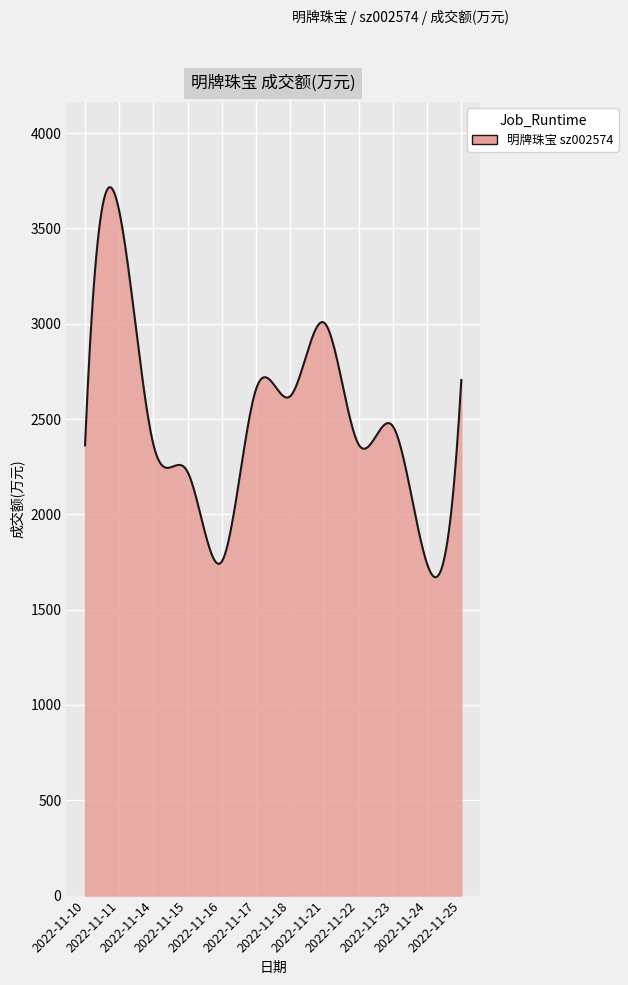

What is the sum of all values?

747357.1